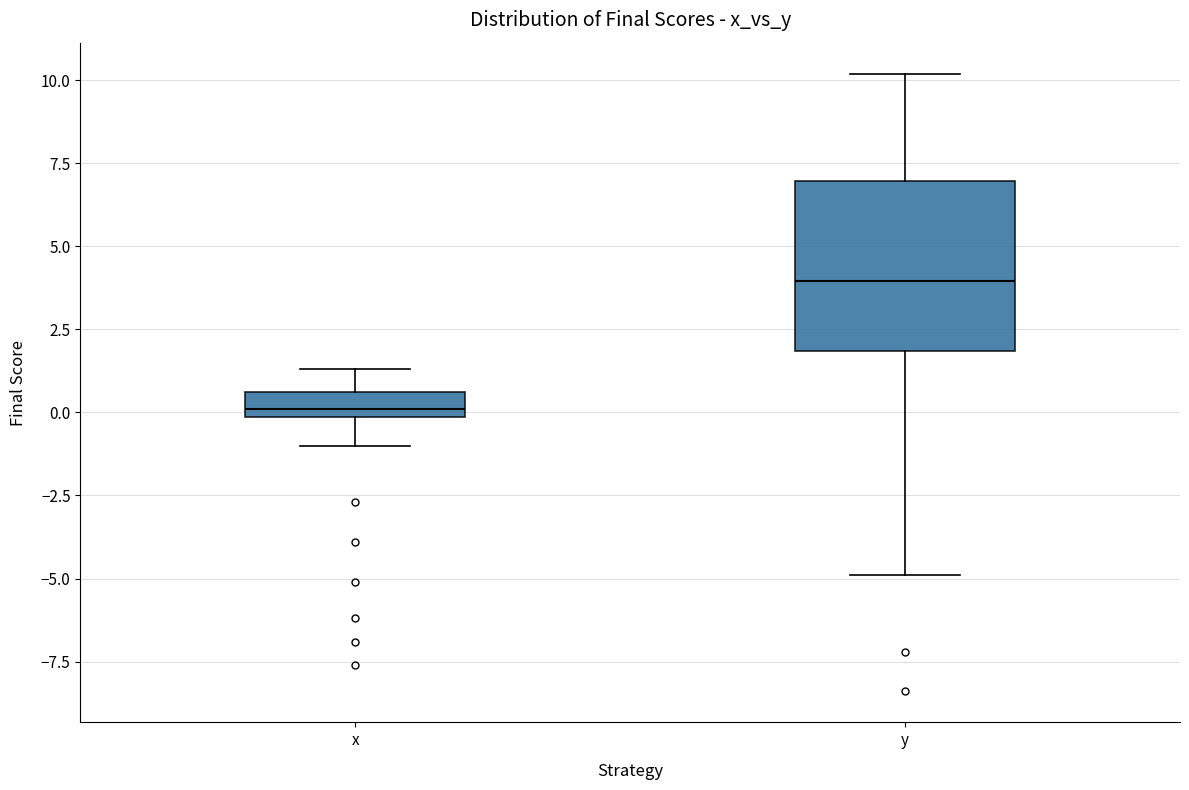

Which box has the lowest median line?

x